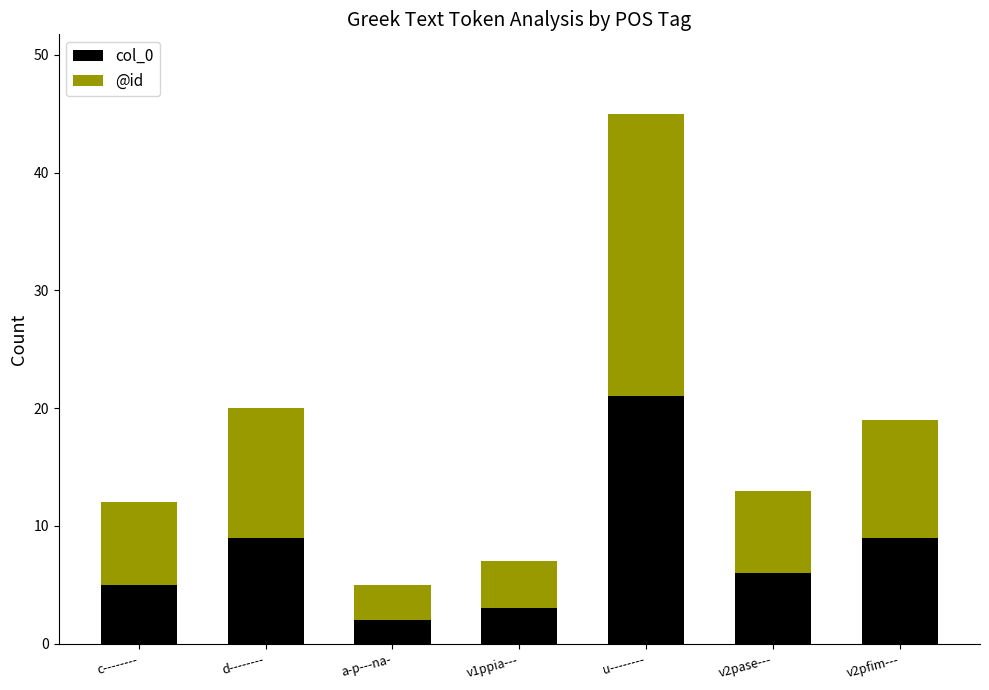

Reading left to right, transcribe the values for col_0.

5	9	2	3	21	6	9